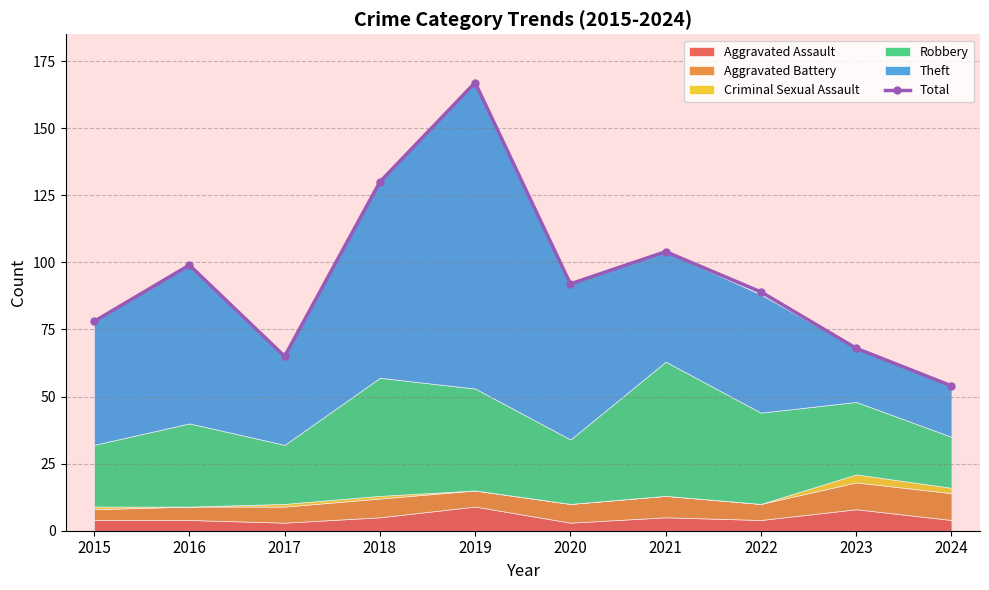

Is it true that the value at 2022 is 89?

True